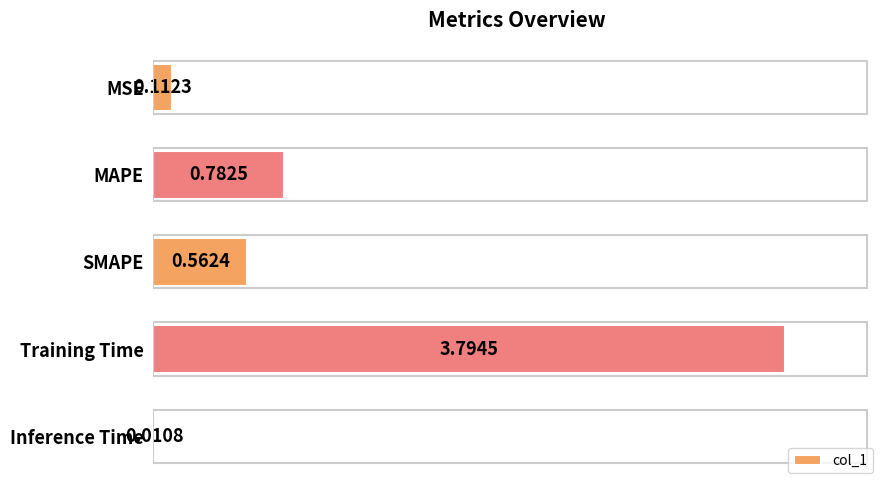

Which has a higher value, MSE or Training Time?

Training Time